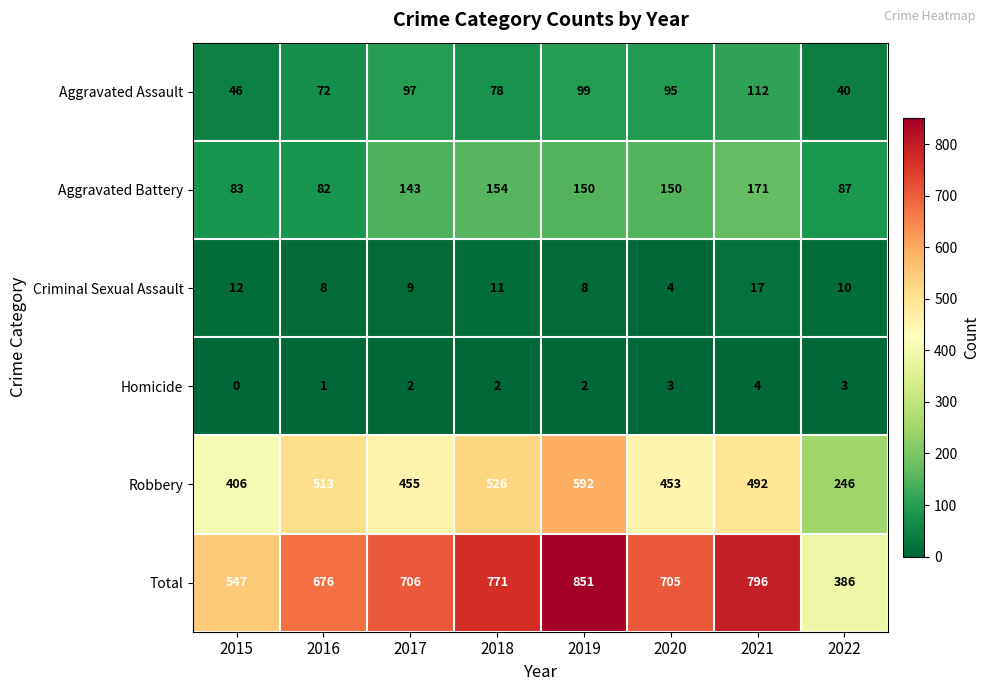

Which series has the widest spread of values?

Total